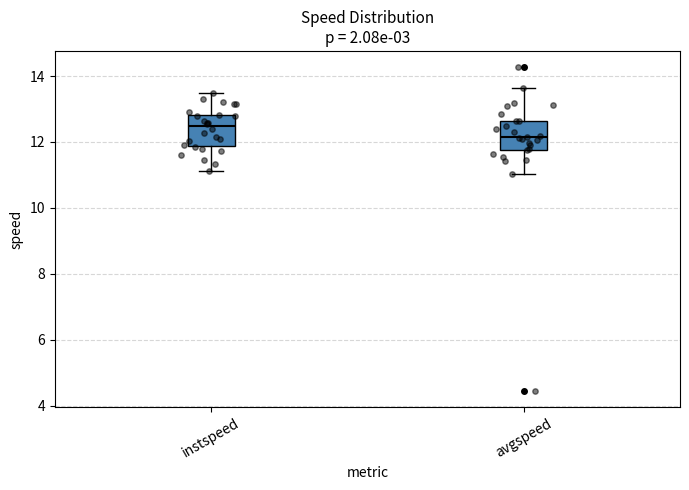

Reading left to right, read every box against the y-axis: the position of its median line, the range the box covers, and the ends of its whiskers. The values are not printed on the chart, so give them approximately, as read against the axis.

instspeed: median 12.4, box 11.8 to 12.8, whiskers 11.2 to 13.4
avgspeed: median 12.2, box 11.8 to 12.6, whiskers 11.0 to 13.6